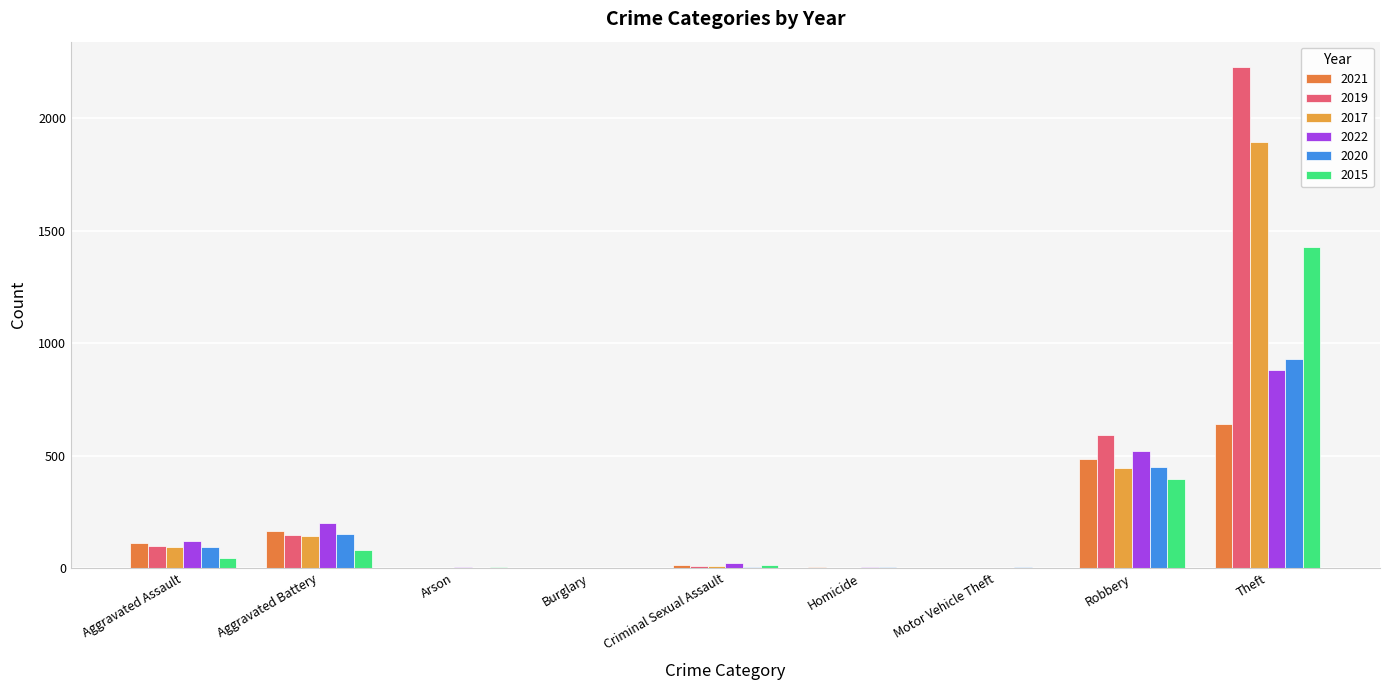

List the series in order of their peak value, highest first.

2019, 2017, 2015, 2020, 2022, 2021